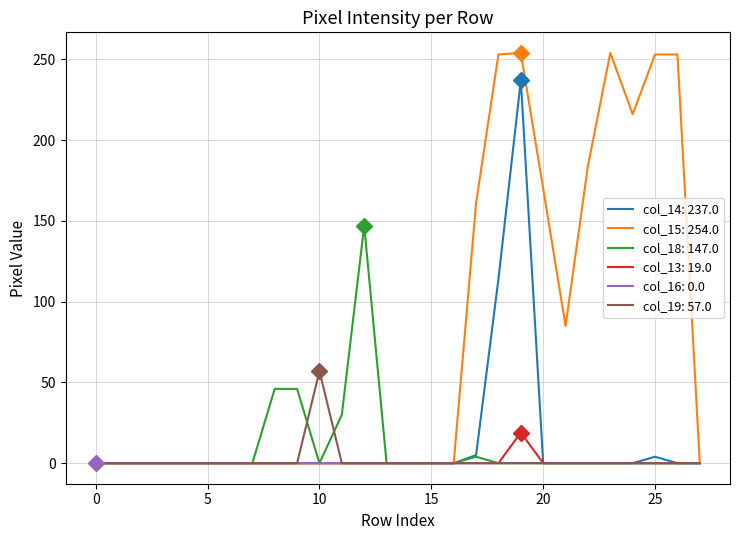

List the series in order of their peak value, highest first.

col_15: 254.0, col_14: 237.0, col_18: 147.0, col_19: 57.0, col_13: 19.0, col_16: 0.0